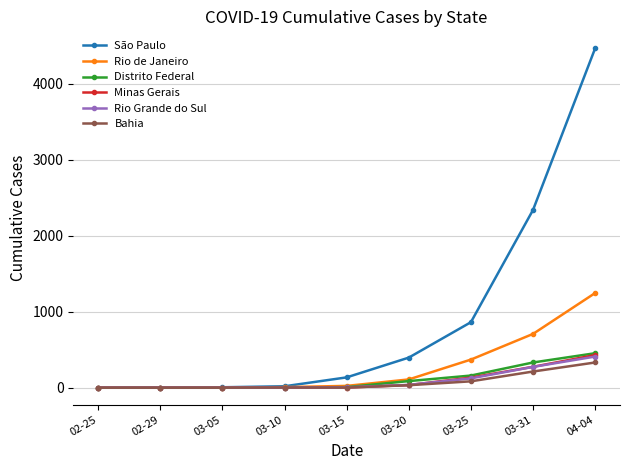

How many data points in São Paulo are less than 136?

4